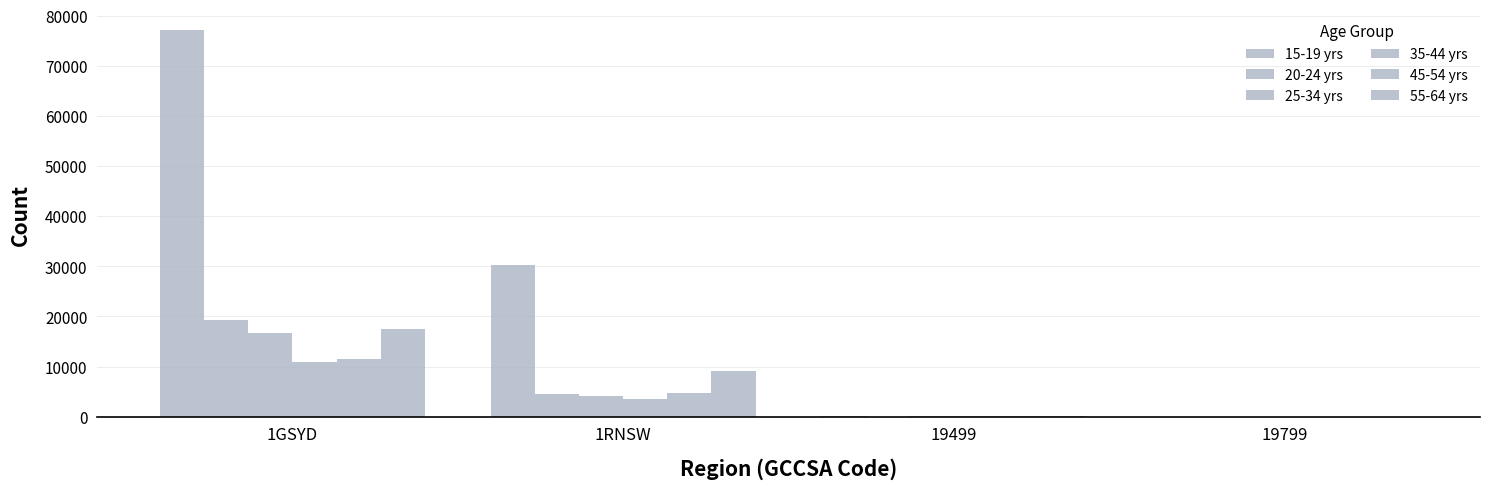

Reading left to right, list all the values displayed in this chart.

15-19 yrs: 77127	30213	56	0
20-24 yrs: 19230	4561	28	0
25-34 yrs: 16666	4186	59	0
35-44 yrs: 11022	3559	51	0
45-54 yrs: 11499	4647	51	0
55-64 yrs: 17592	9108	75	0